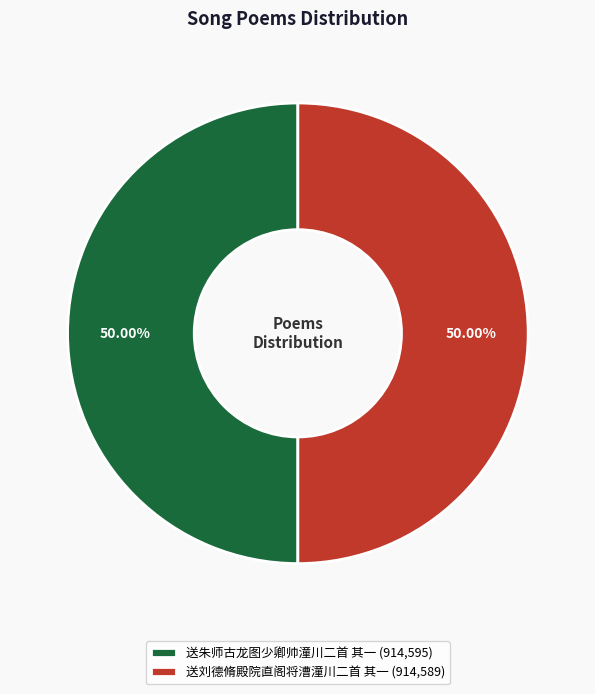

Approximately how many times larger is the value at 送朱师古龙图少卿帅潼川二首 其一 compared to 送刘德脩殿院直阁将漕潼川二首 其一?

1.0